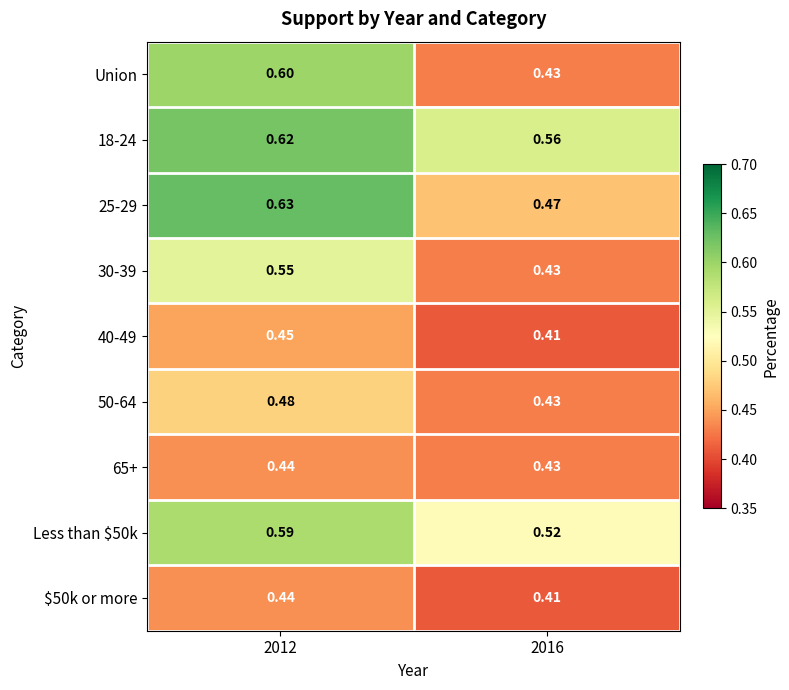

At how many categories does at least one series exceed 0?

2